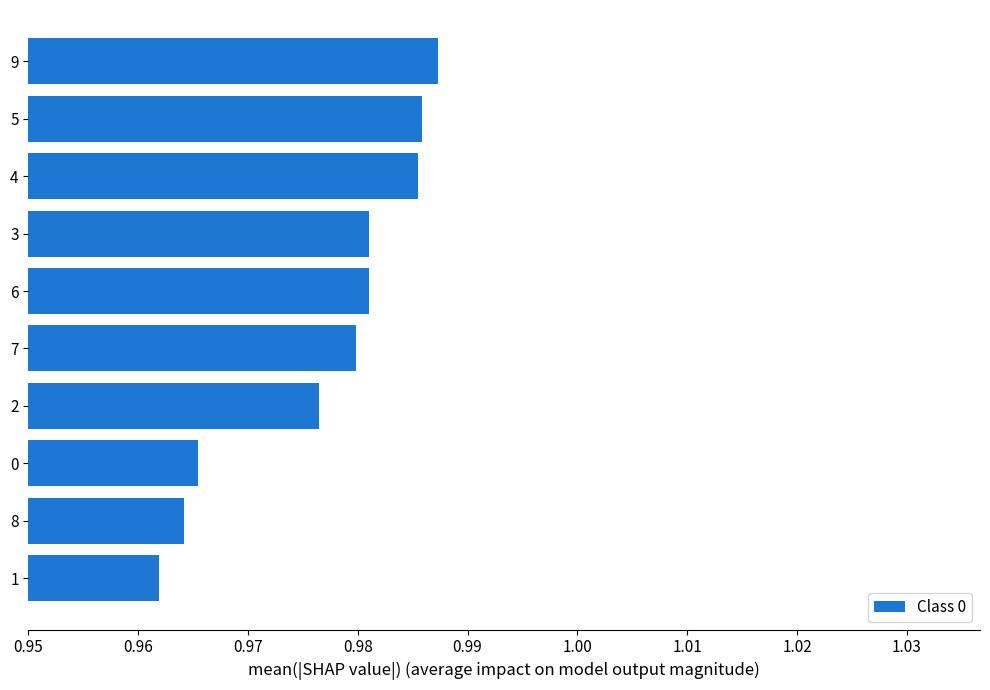

How many bars are there in total?

10